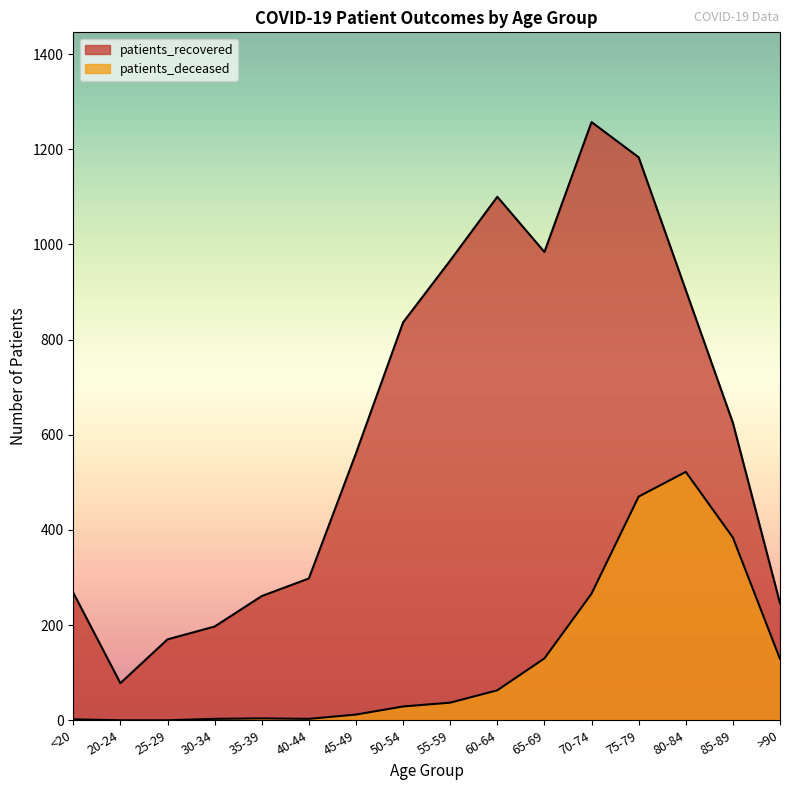

How many values in the patients_recovered series exceed 625?

7